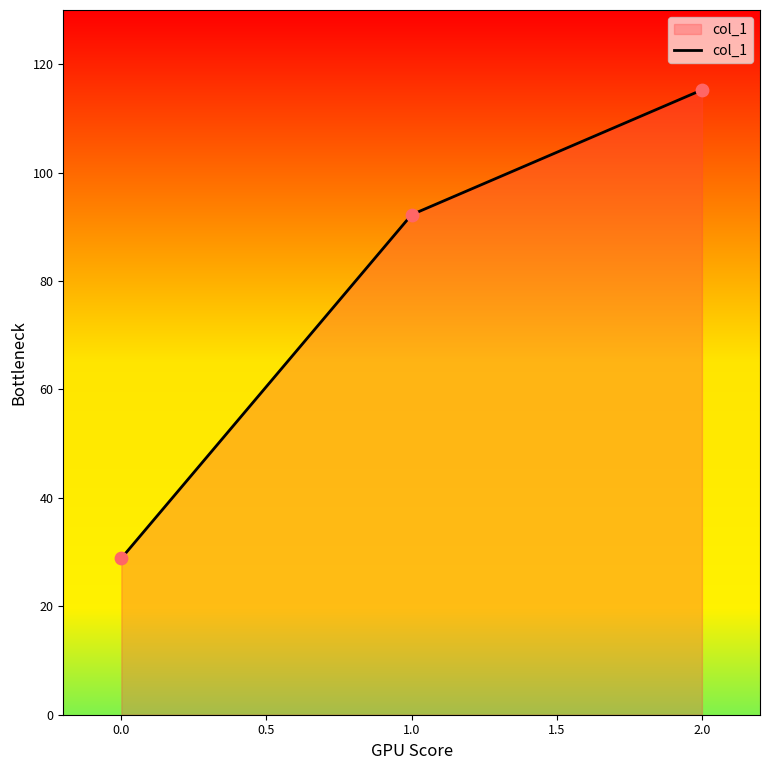

What is the change in value from 1.0 to 2.0?

+23.0